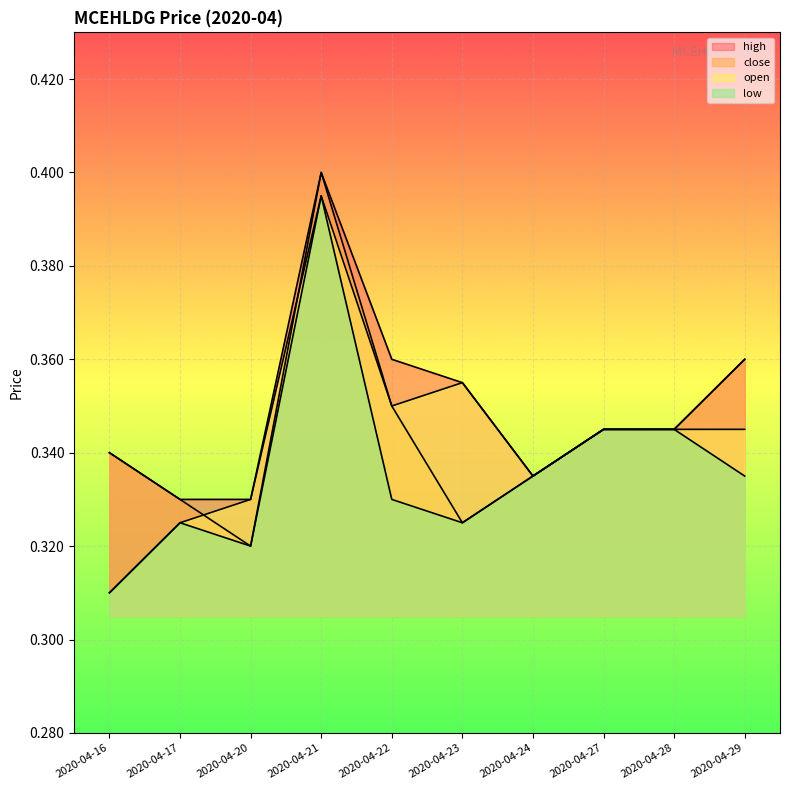

At how many categories does at least one series exceed 0?

10